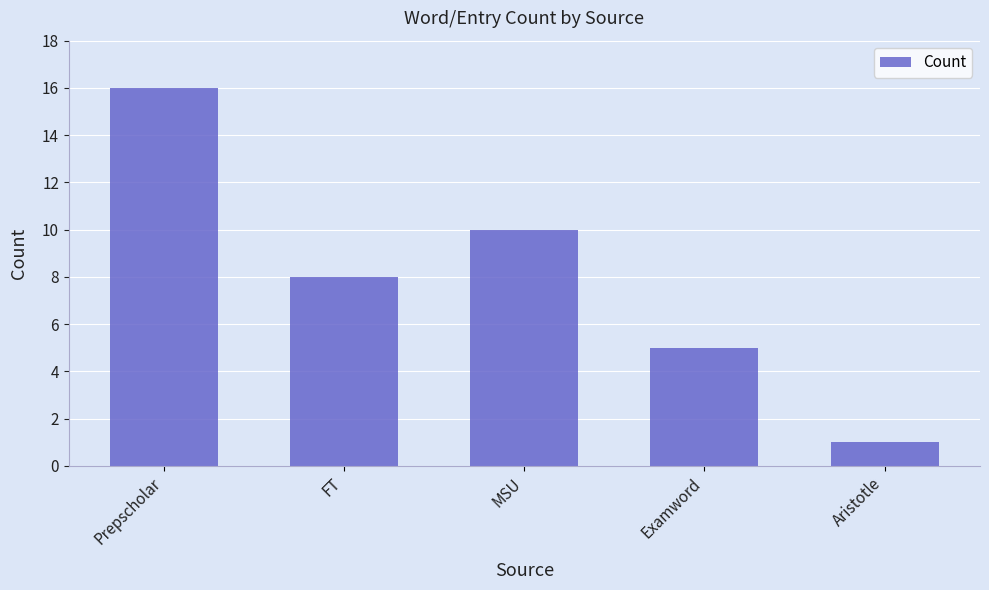

What is the maximum value shown in the chart?

16